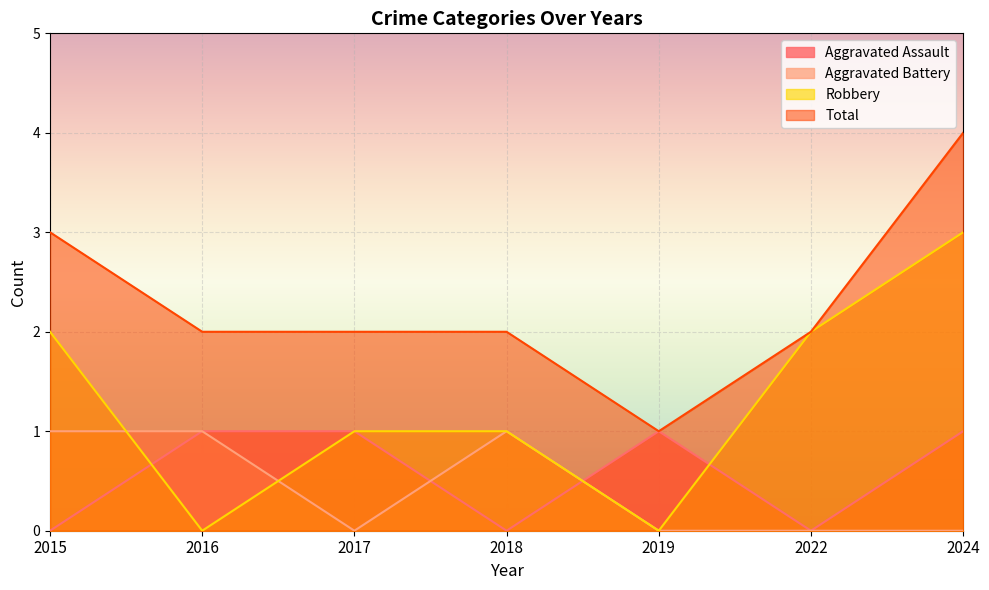

Rank the categories by Total value from lowest to highest.

2019, 2016, 2017, 2018, 2022, 2015, 2024